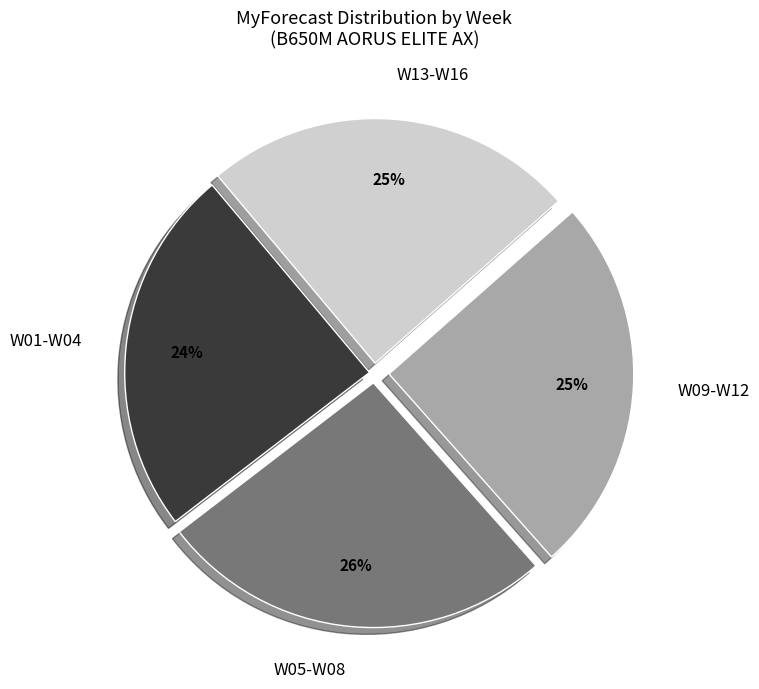

What percentage is the W13-W16 slice, to the nearest percent?

25%